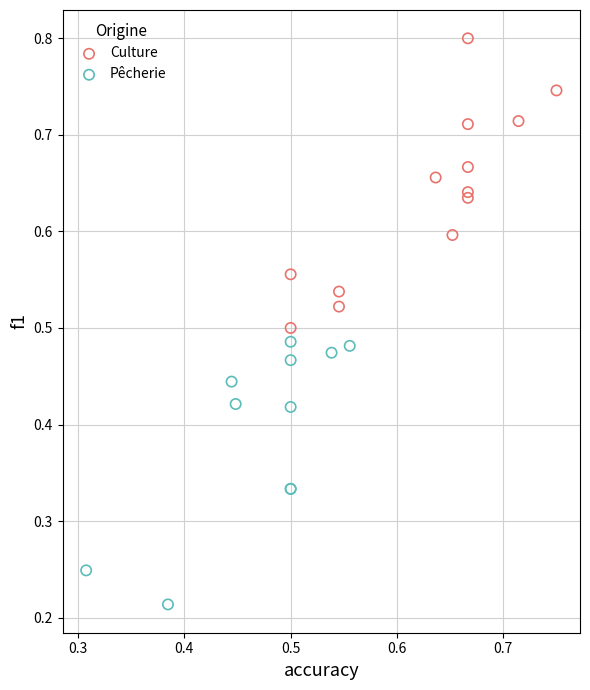

What are all the series names shown in the legend?

Culture, Pêcherie